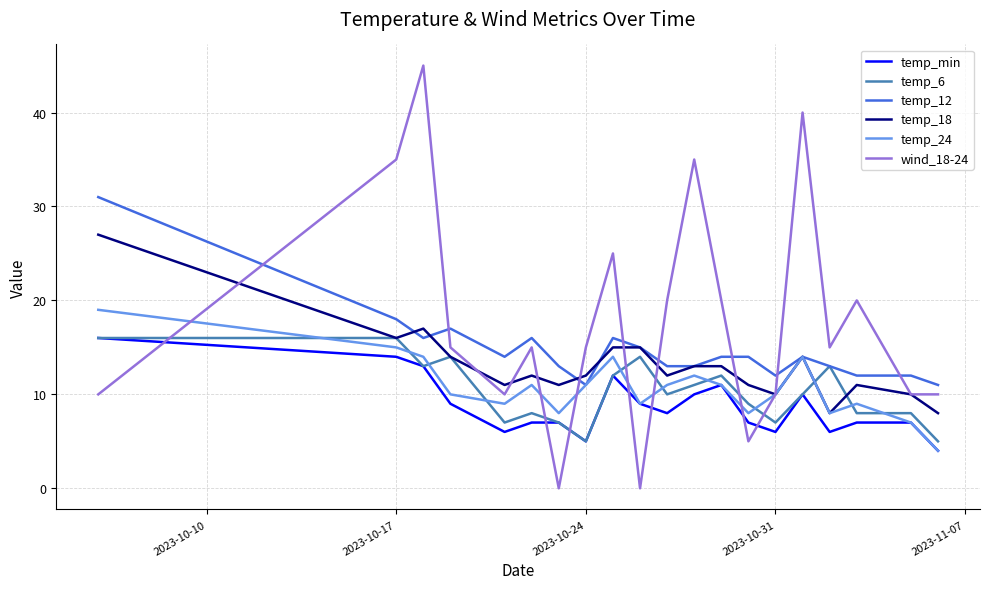

Does the chart display data point markers on the line(s)?

No